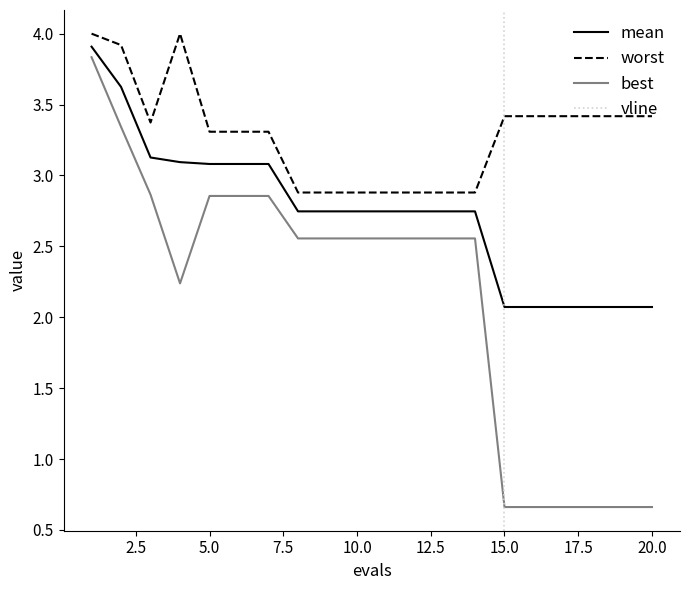

List the series in order of their overall mean, lowest first.

best, mean, worst